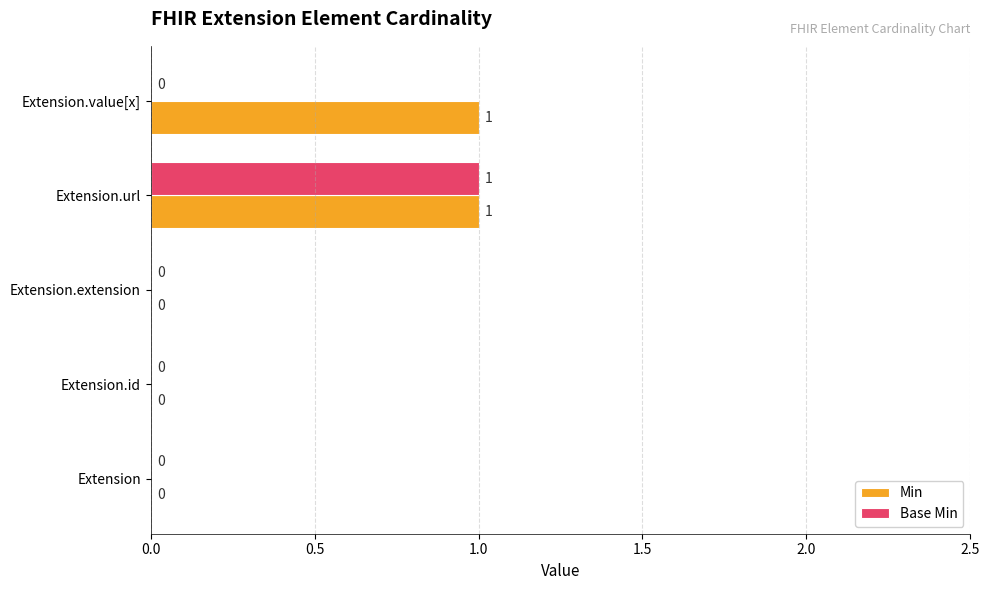

Between Extension.url and Extension.value[x], which series saw the biggest shift?

Base Min